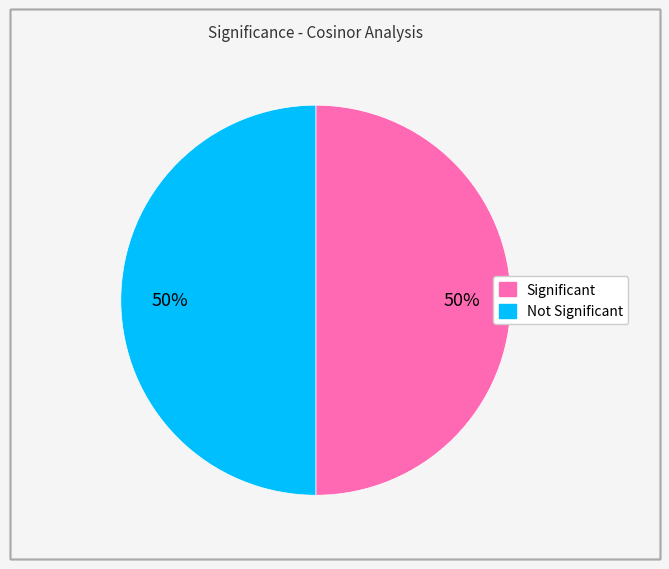

To the nearest percent, what is the average slice percentage?

50%